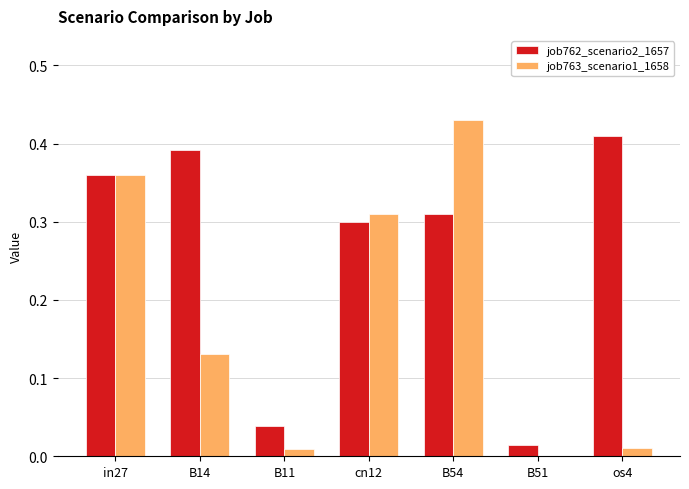

Which series has the widest spread of values?

job763_scenario1_1658